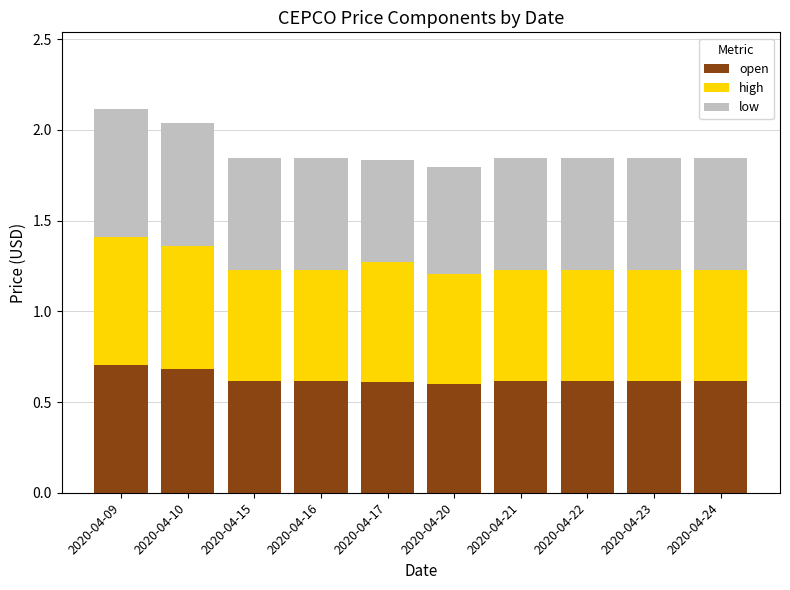

Is it true that open equals 0.9 at 2020-04-23?

False